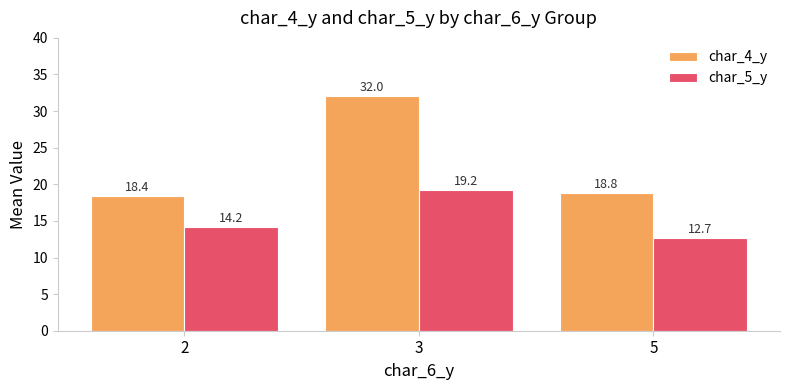

What is the difference between the second highest and minimum values in the char_5_y series?

1.5